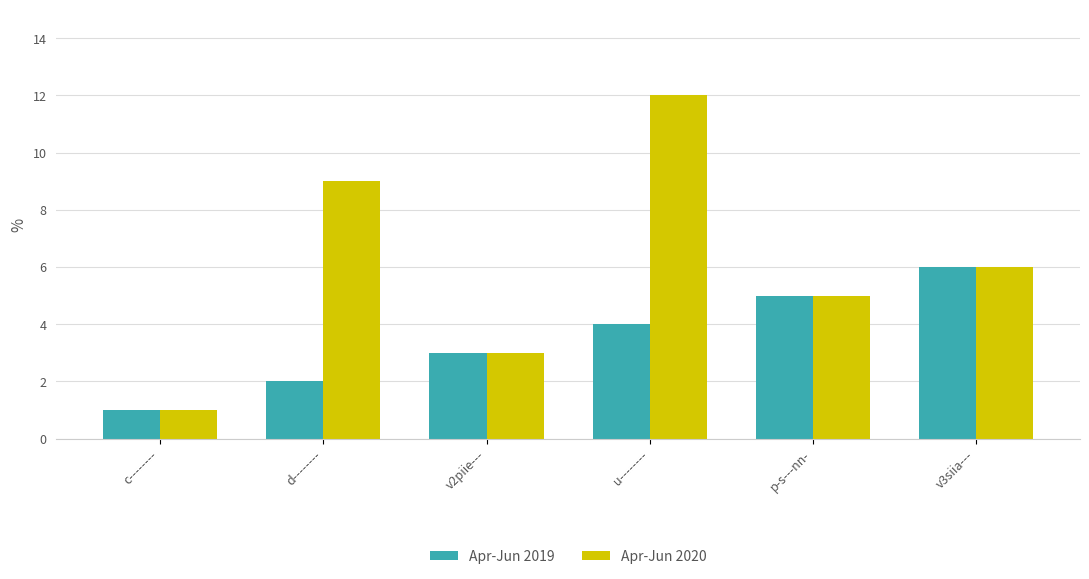

Is it true that Apr-Jun 2020 equals 5 at d--------?

False